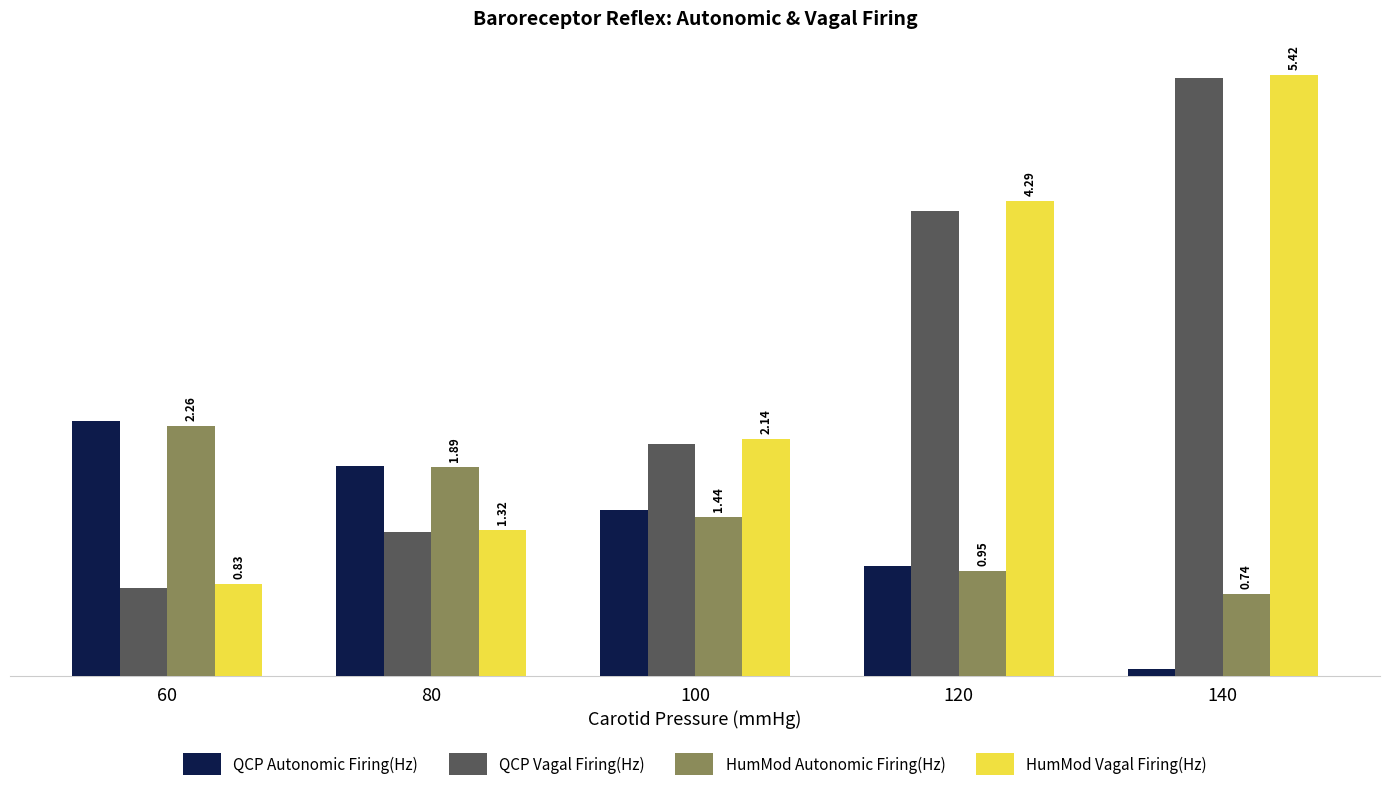

At which label does QCP Vagal Firing(Hz) first exceed 2?

100